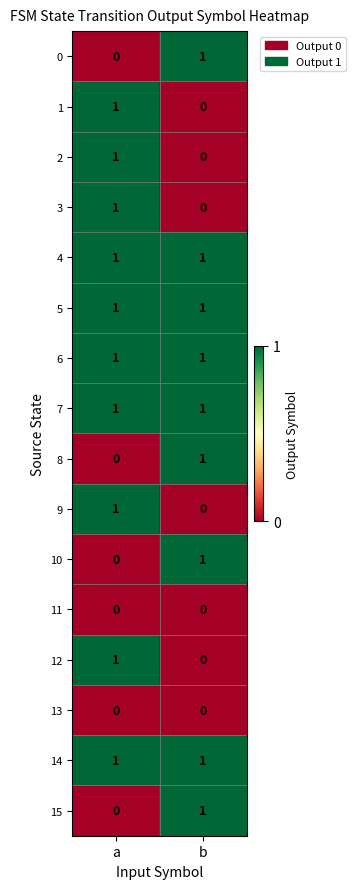

Which category has the highest value in the 1 series?

a